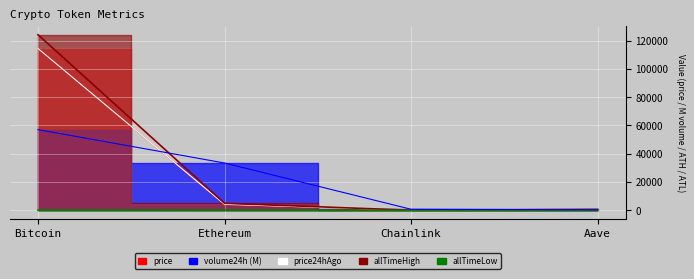

How many data points does each series have?

4